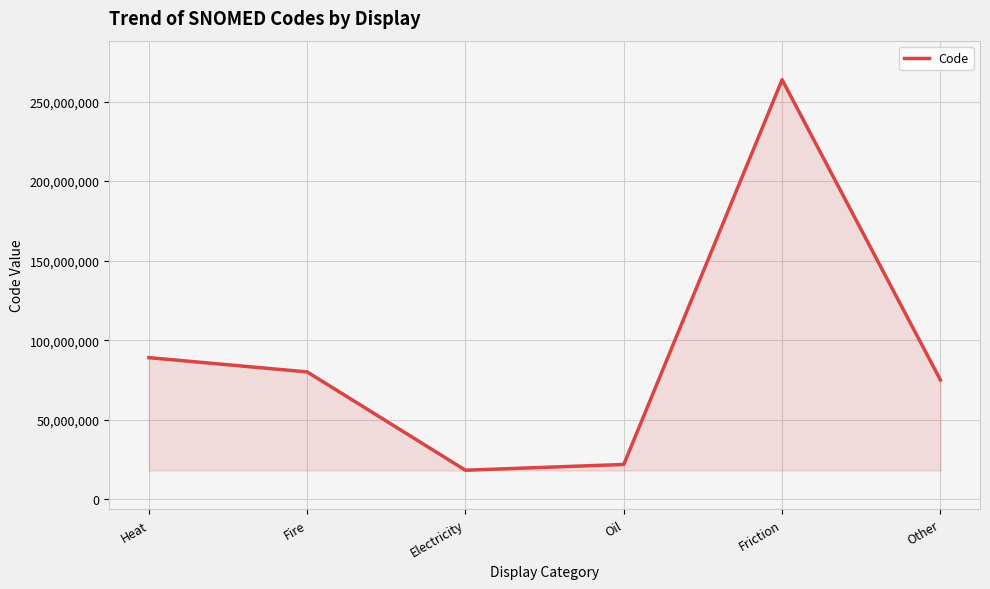

True or false: the data shows 80032004 at Fire.

True